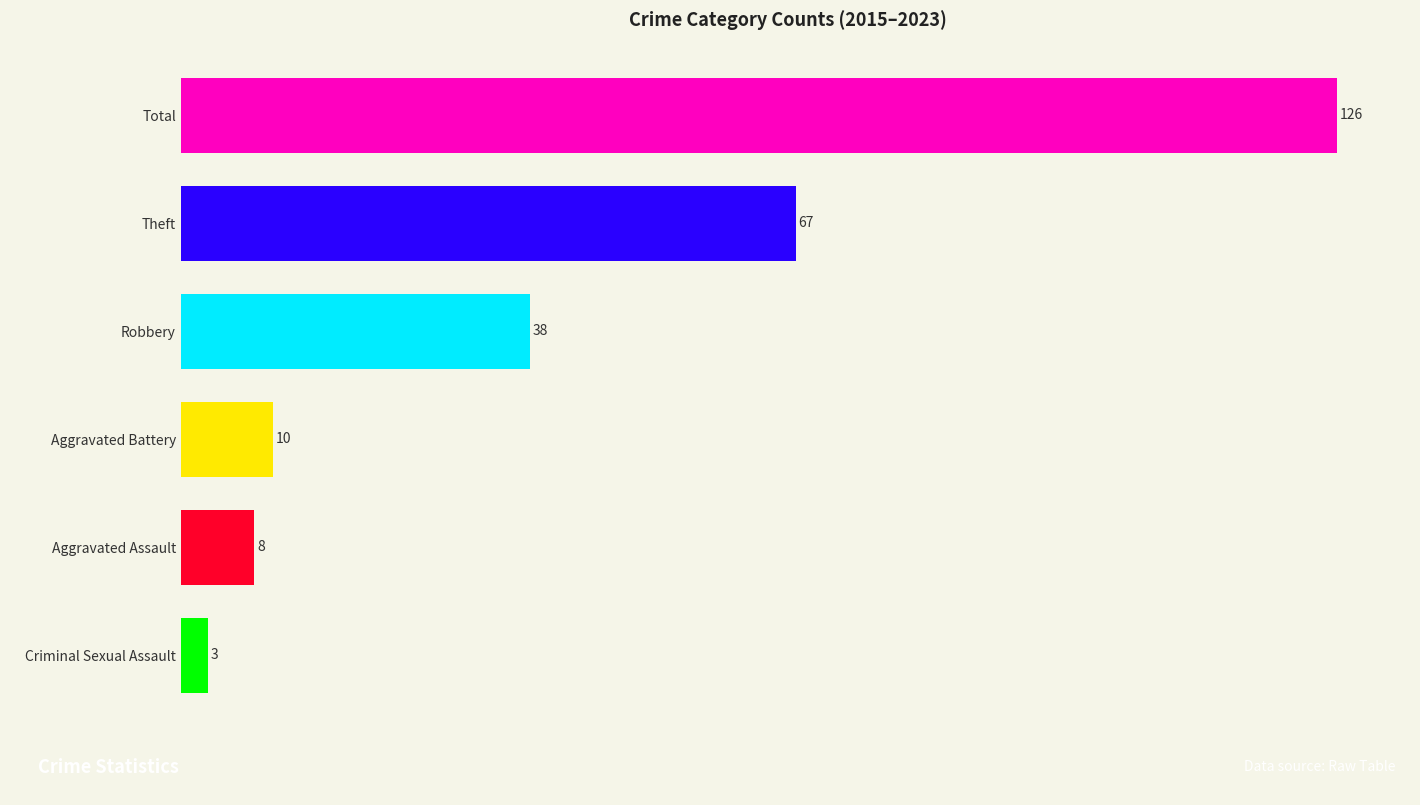

What is the smallest value displayed?

3